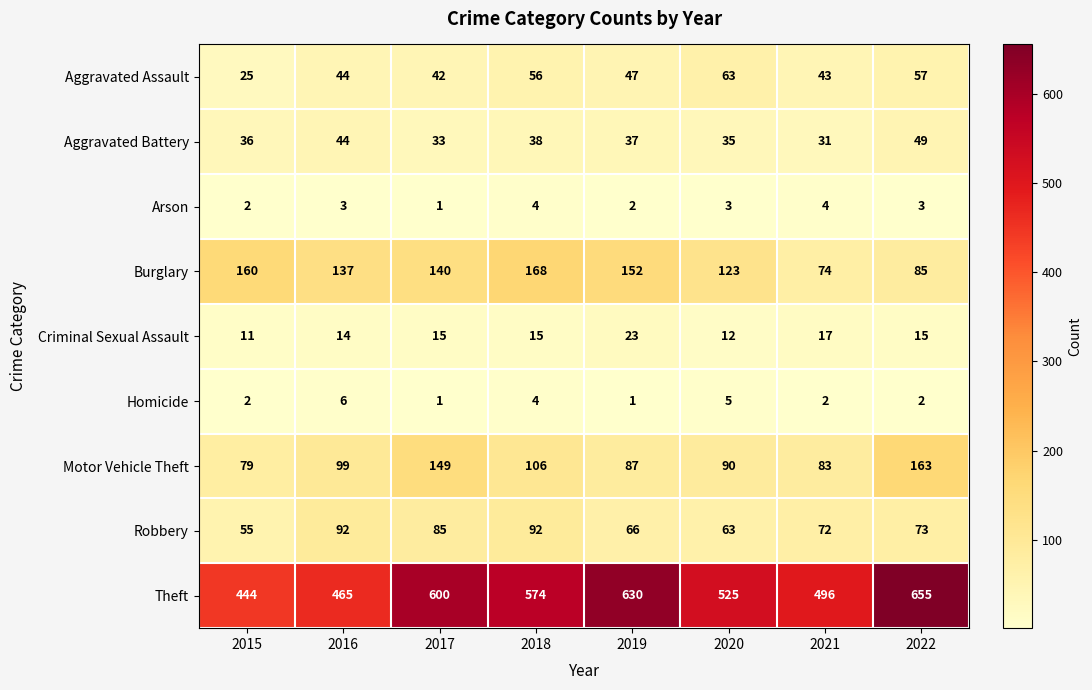

What is the spread (max minus min) of values at 2016?

462